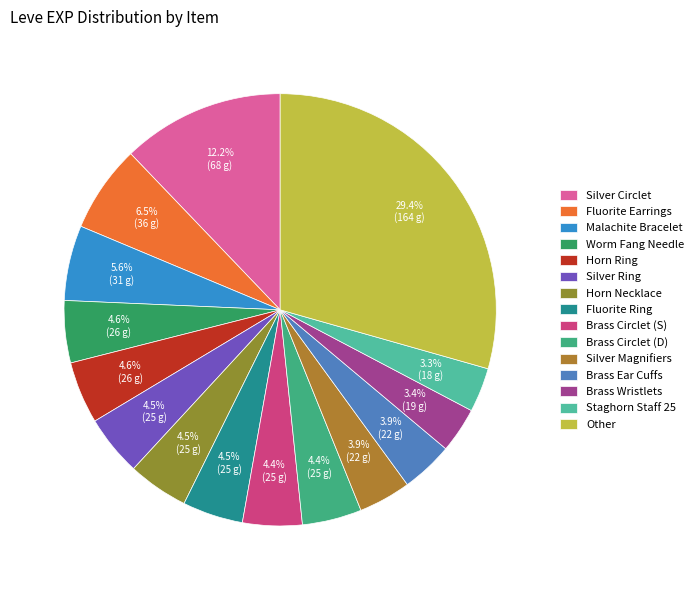

How many segments does this pie chart have?

15